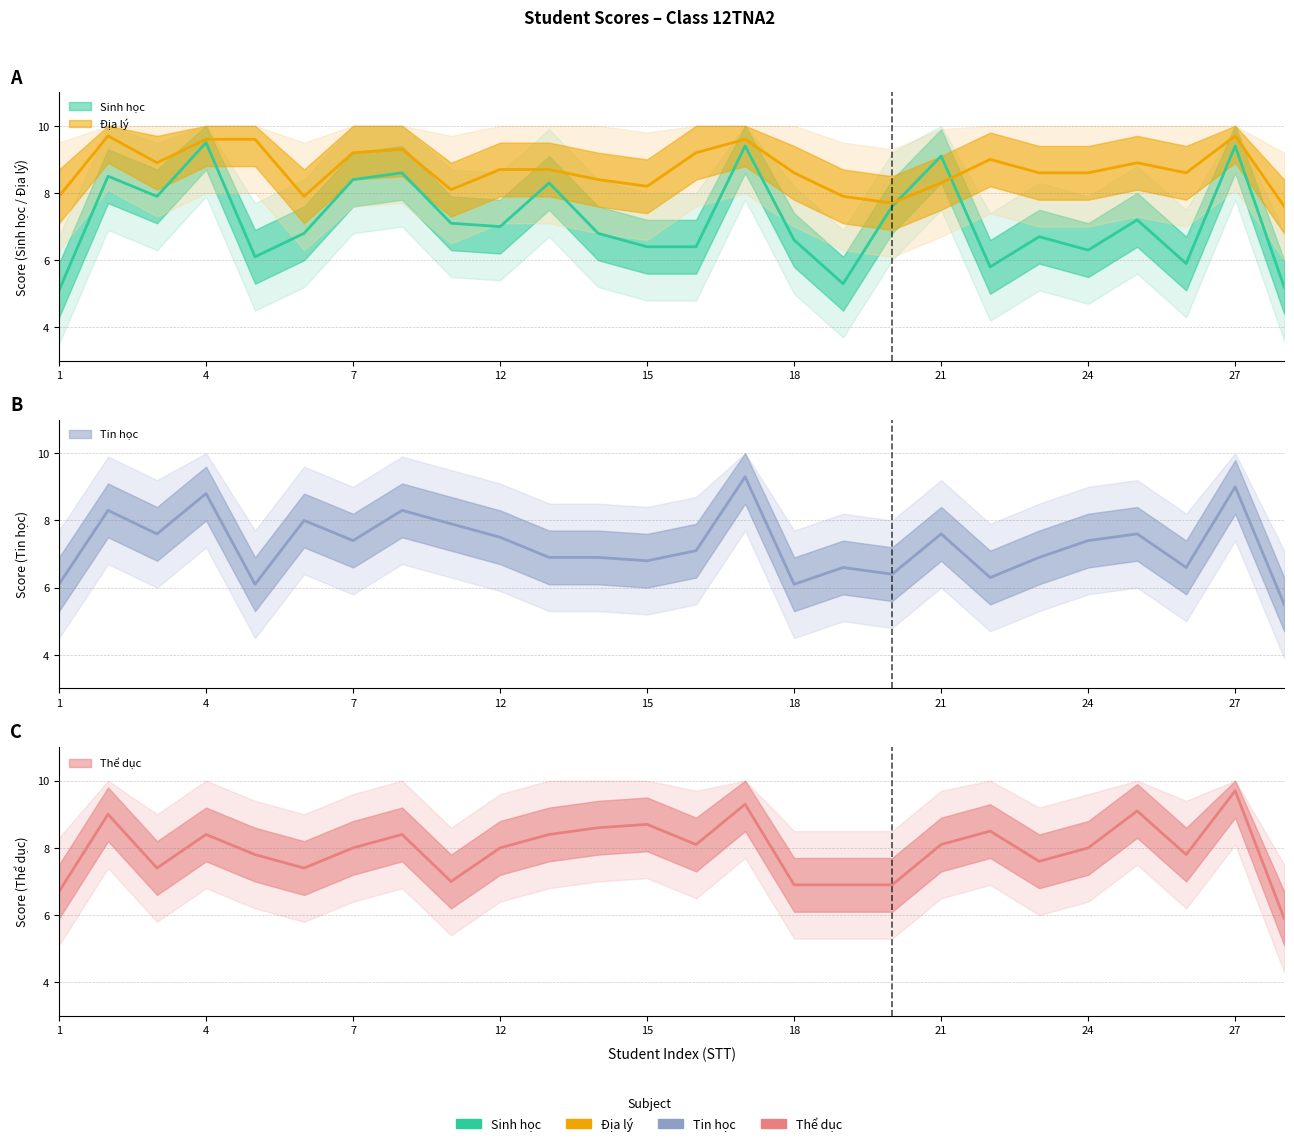

After their last crossing, which series has the higher values: Sinh học or Tin học?

Tin học